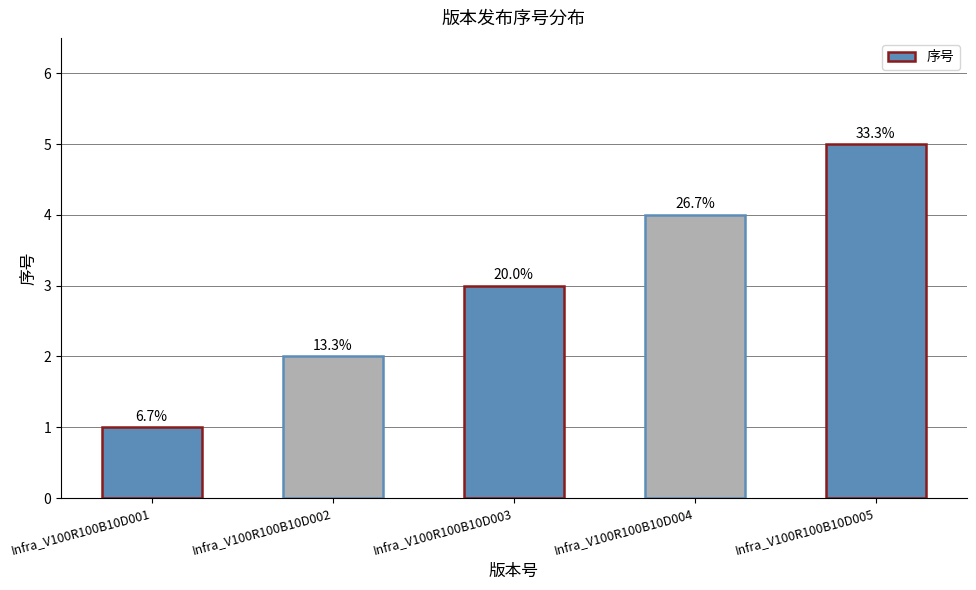

Are the bars horizontal?

No